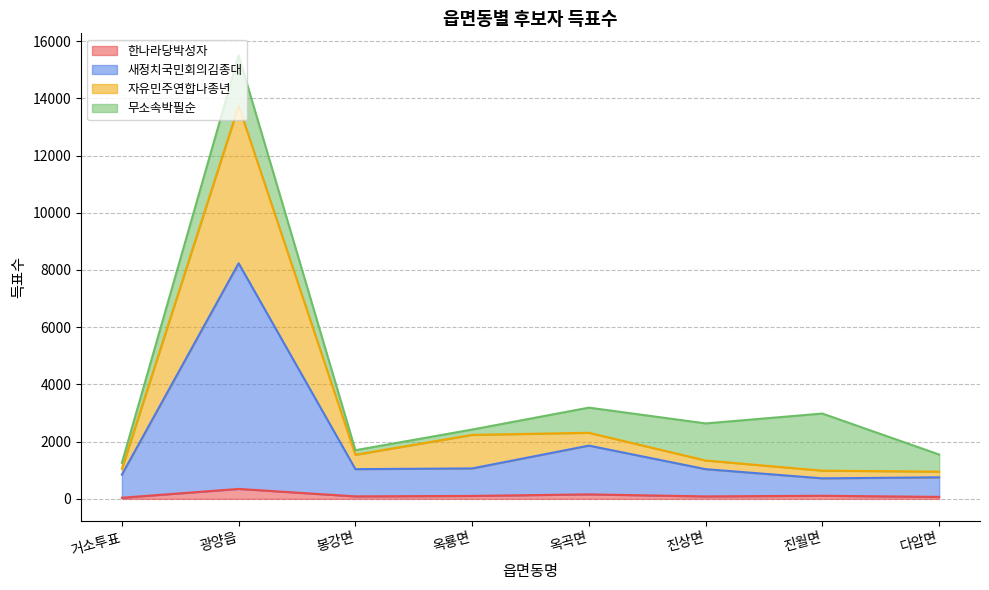

What is the total value across all series at 광양읍?

15497